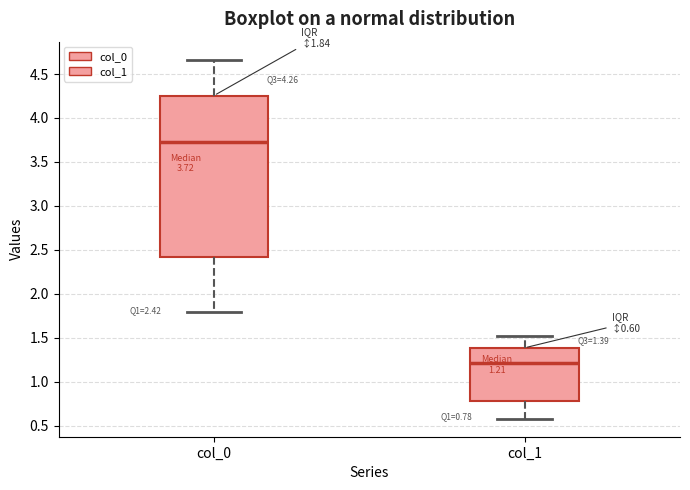

Which box is the tallest, from its lower edge to its upper edge?

col_0